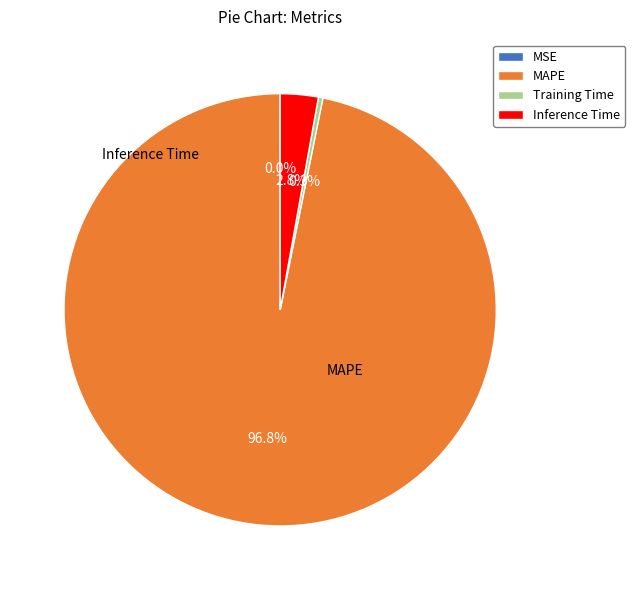

What is the majority slice?

MAPE